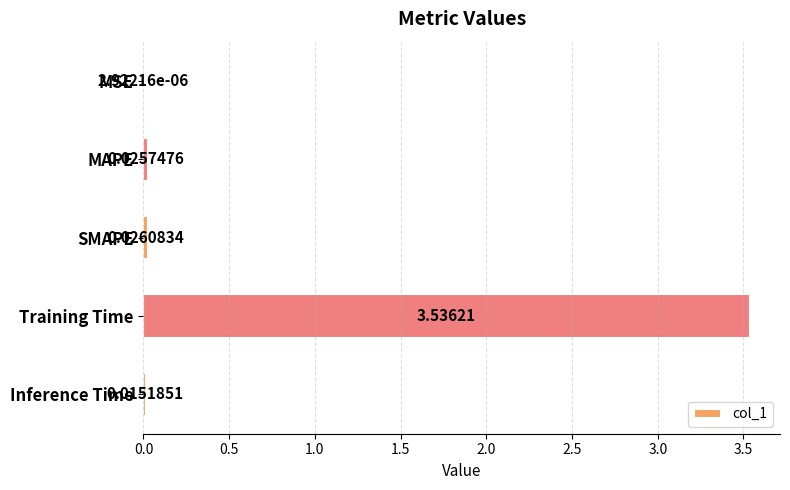

At which label is the value closest to 1?

SMAPE